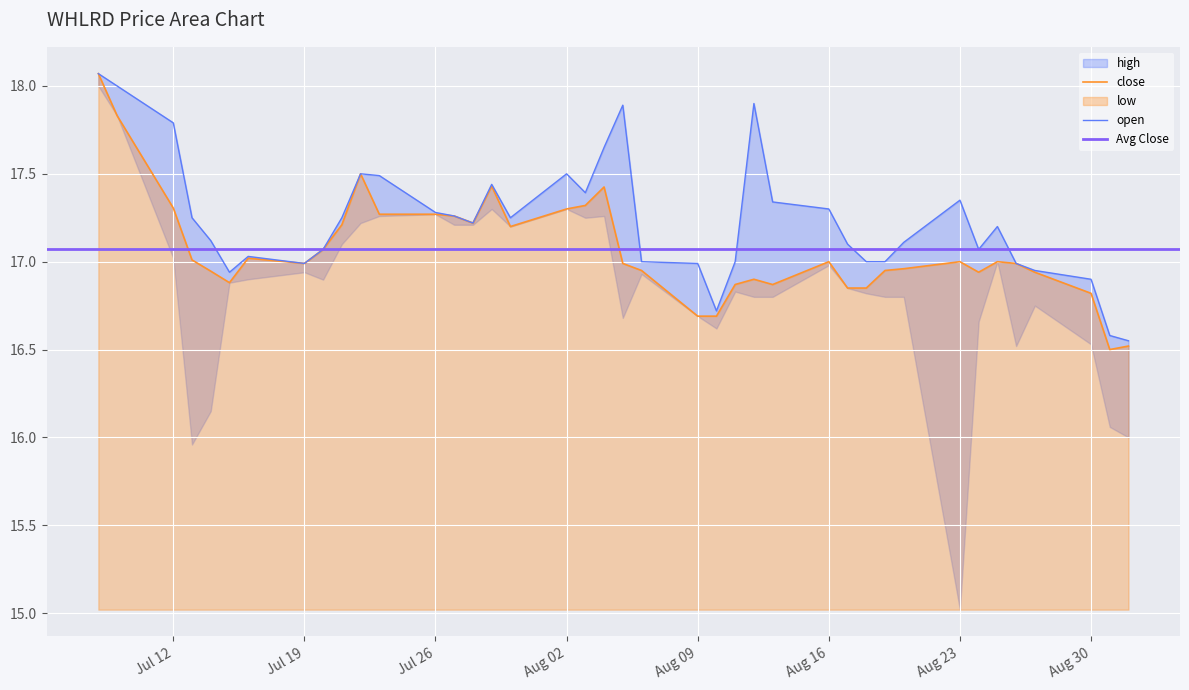

The value of high at 2021-07-14 is 17.1. True or false?

True